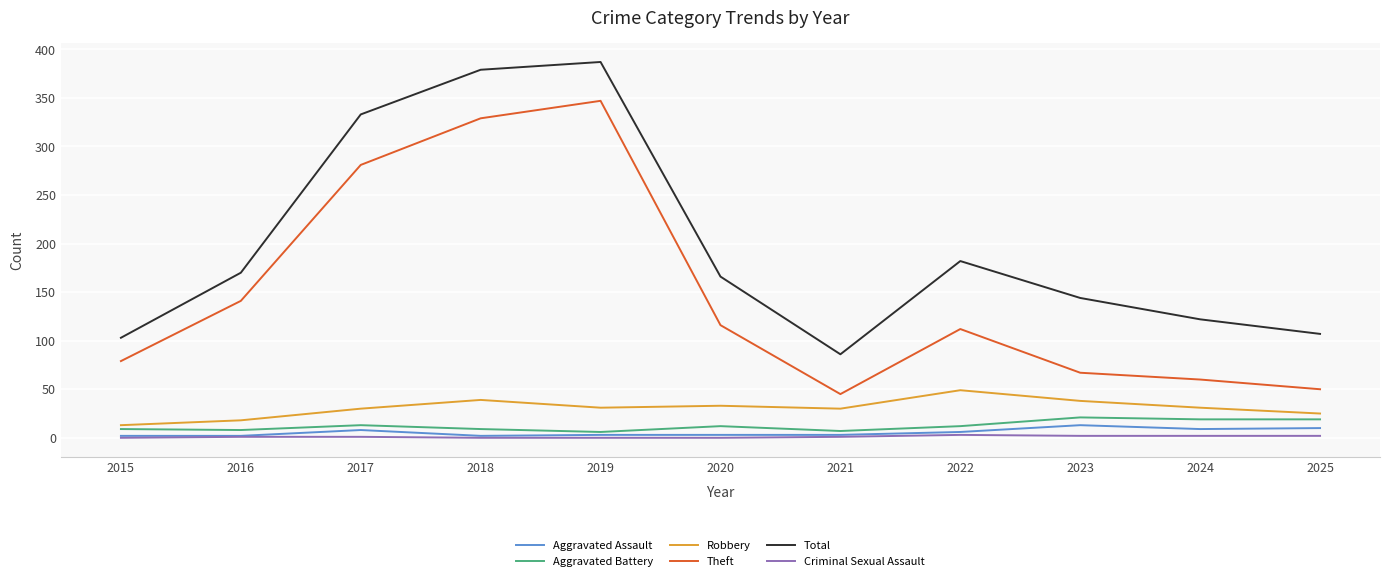

What is the highest value of the Theft series?

347